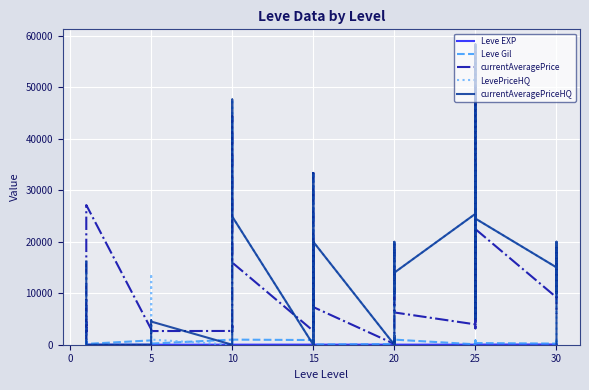

How many data points in currentAveragePrice are above 5071?

19